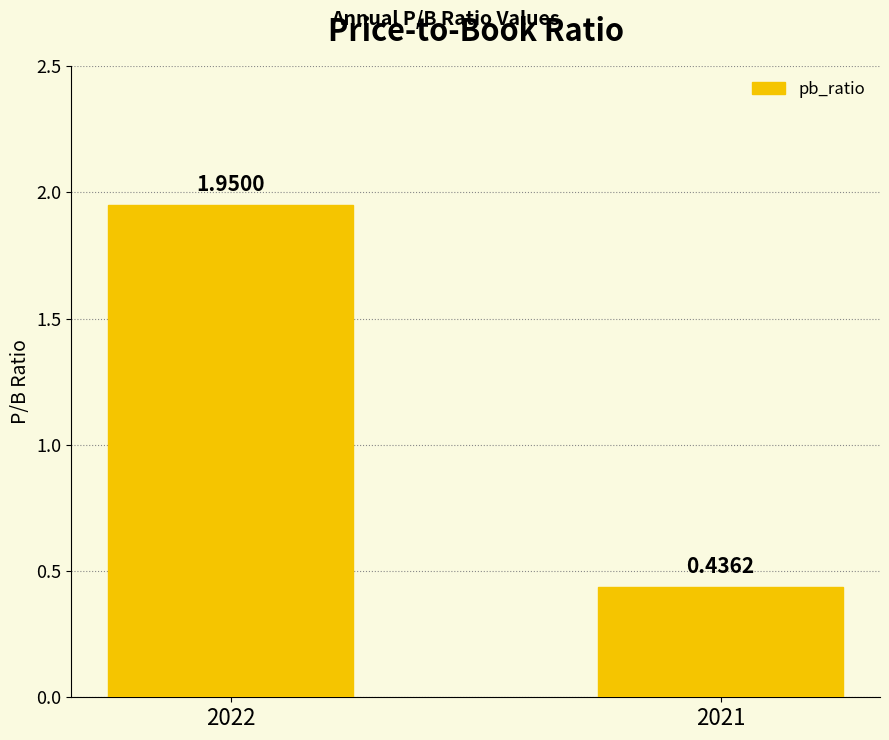

The chart shows a value of 0.2 at 2021. True or false?

False